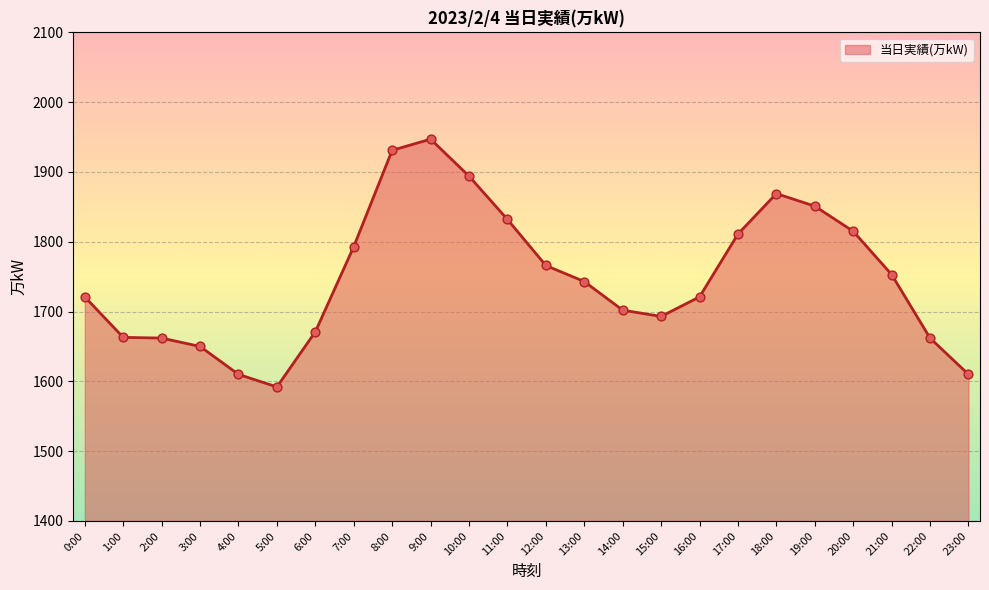

What is the change in value from 3:00 to 19:00?

+201